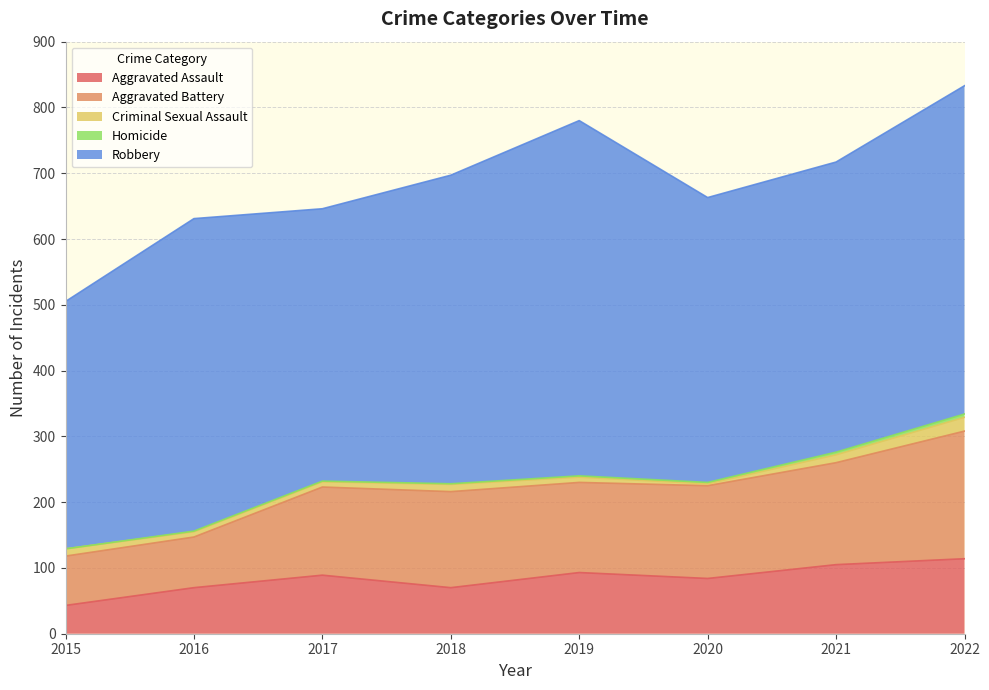

Where is Aggravated Assault nearest to the value 78?

2020